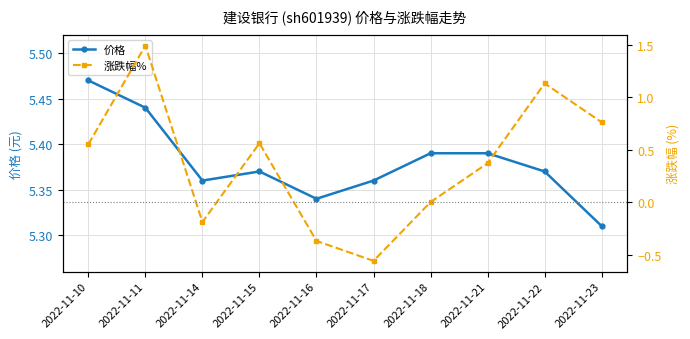

At which category does the chart reach its minimum across all series?

2022-11-17